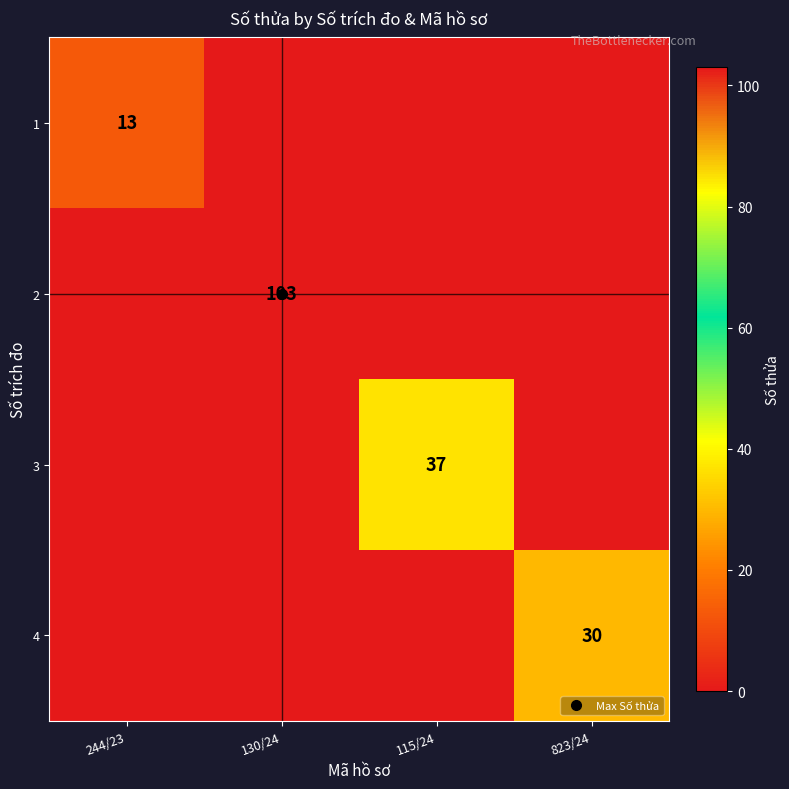

Is it true that 3 equals -18 at 130/24?

False